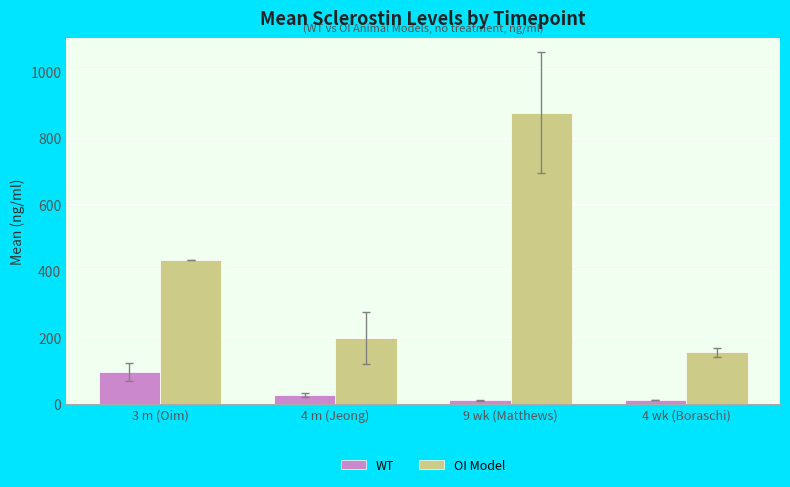

At which label does OI Model first exceed 433?

3 m (Oim)